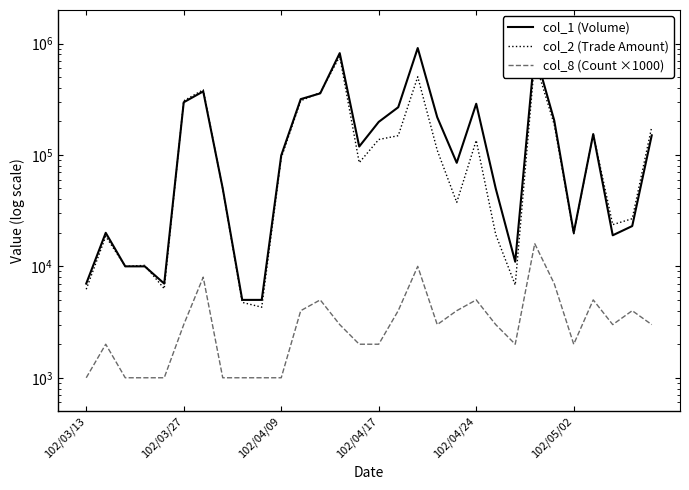

Which series has the largest total across all categories?

col_1 (Volume)